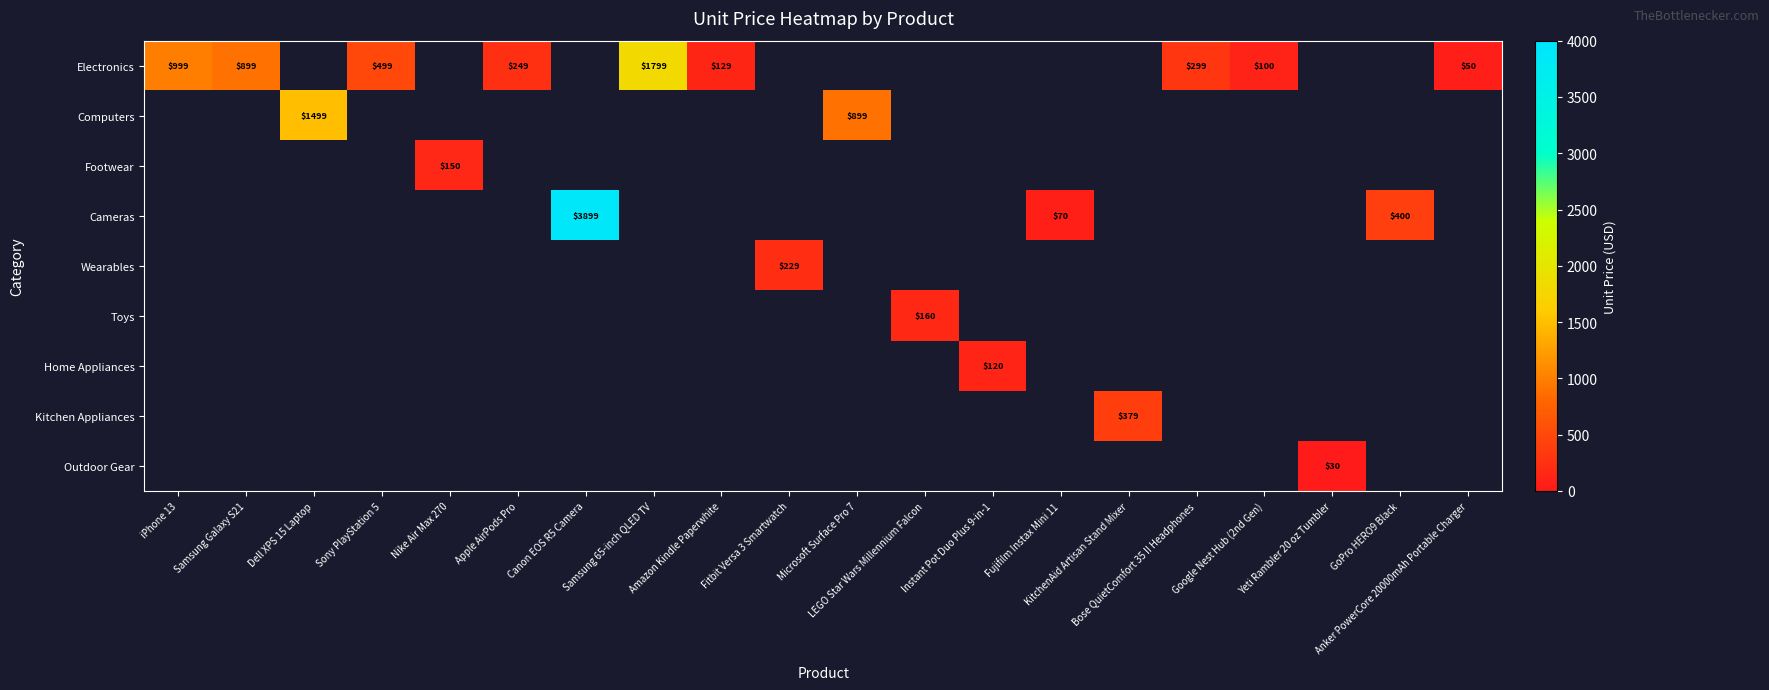

How many series are shown in this chart?

9